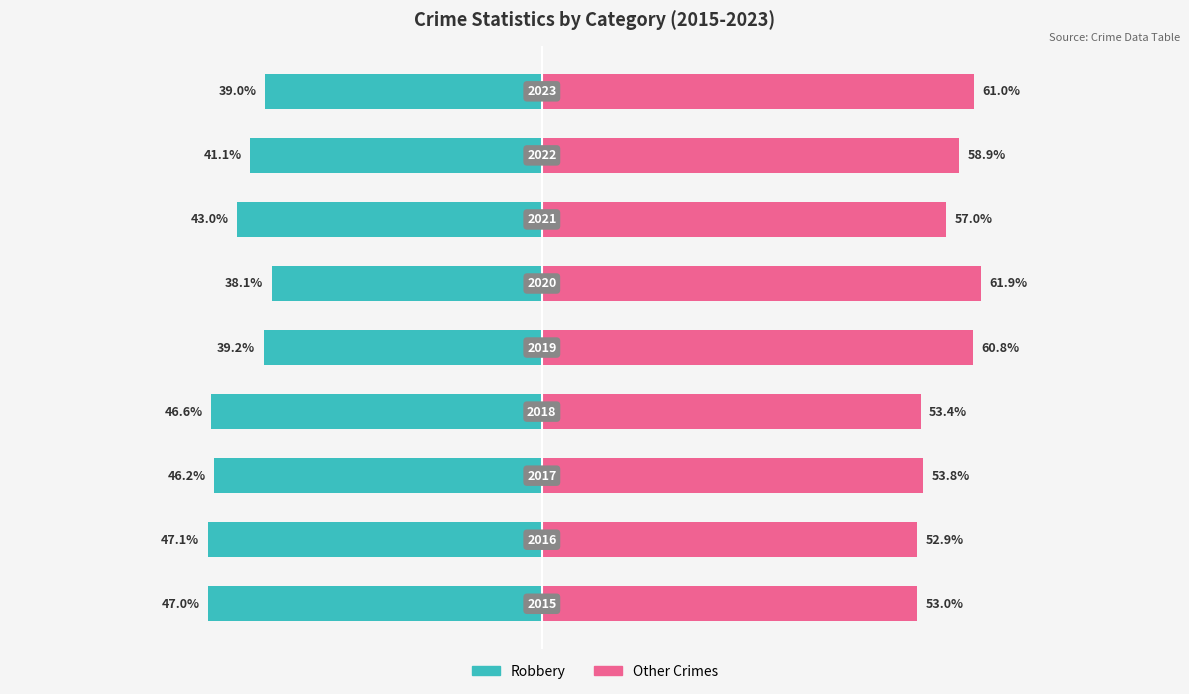

Reading right to left, list all the values displayed in this chart.

Robbery: 8=-39.0	7=-41.1	6=-43.0	5=-38.1	4=-39.2	3=-46.6	2=-46.2	1=-47.1	0=-47.0
Other Crimes: 8=61.0	7=58.9	6=57.0	5=61.9	4=60.8	3=53.4	2=53.8	1=52.9	0=53.0